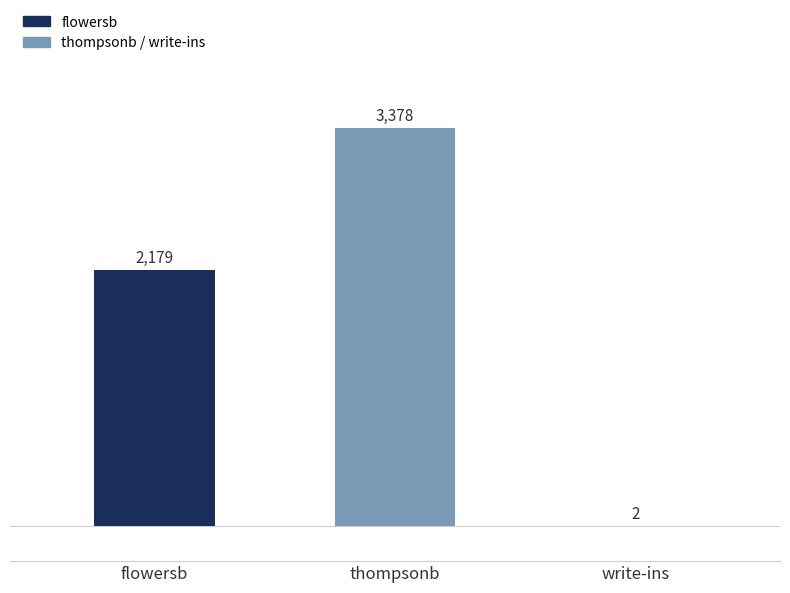

What is the difference between the values at write-ins and flowersb?

2177